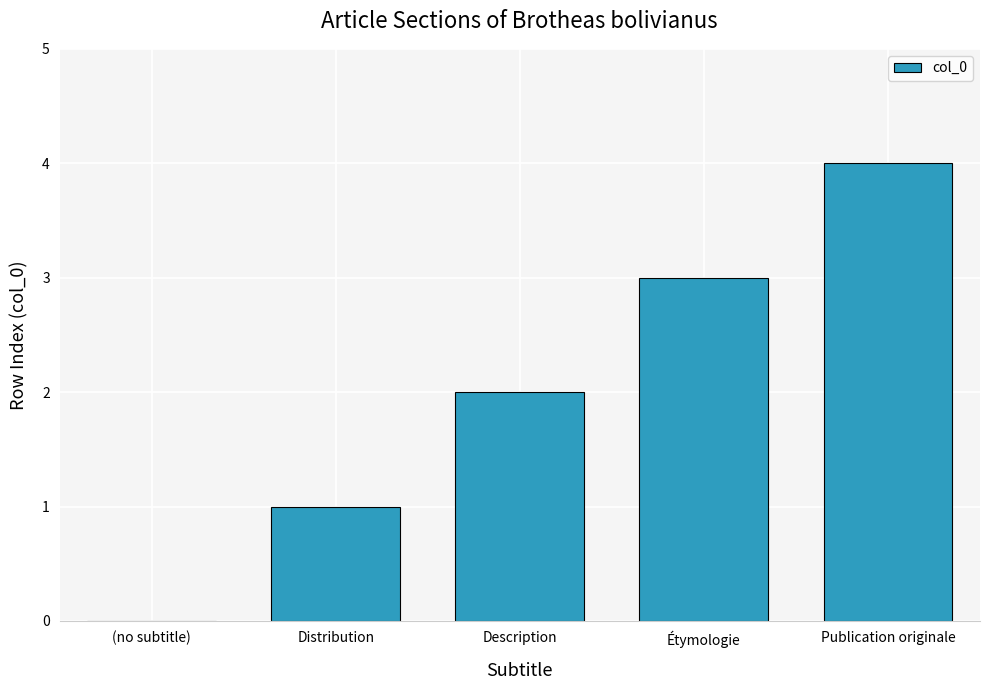

What is the average value?

2